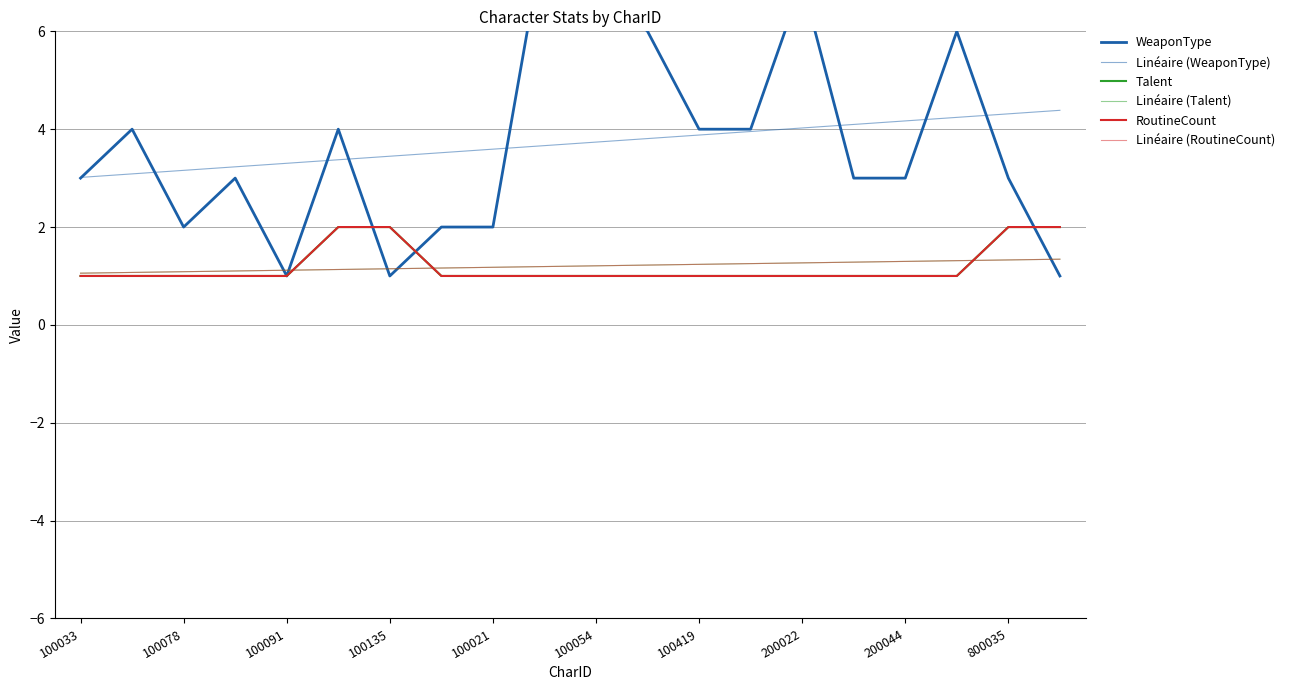

What is the value of the Talent point at the 6th from the left?

2